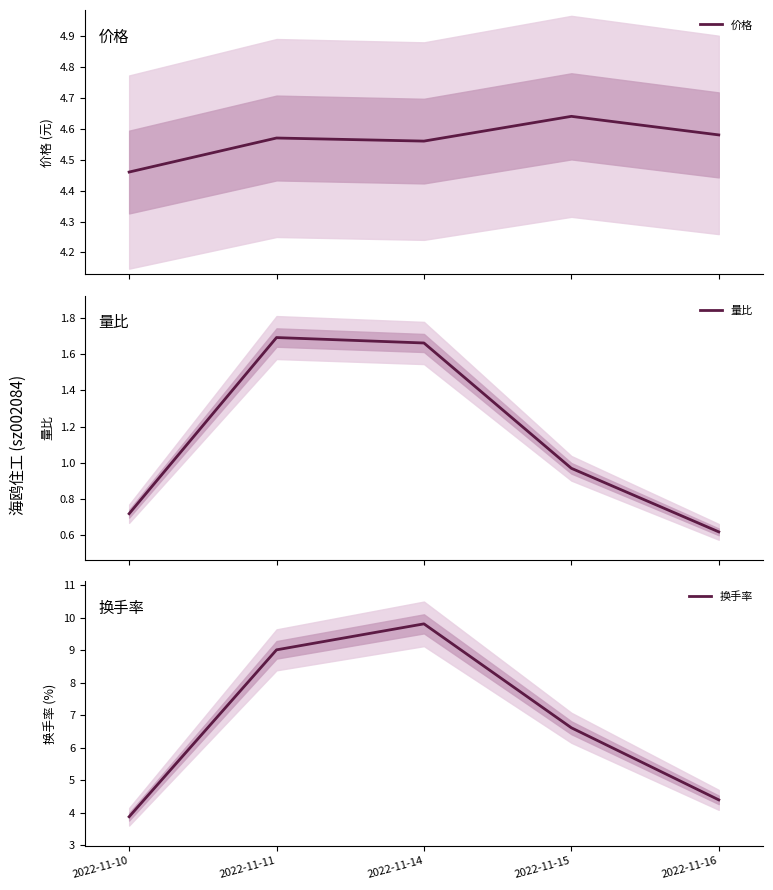

True or false: 价格 has a value of 2.0 at 2022-11-10.

False